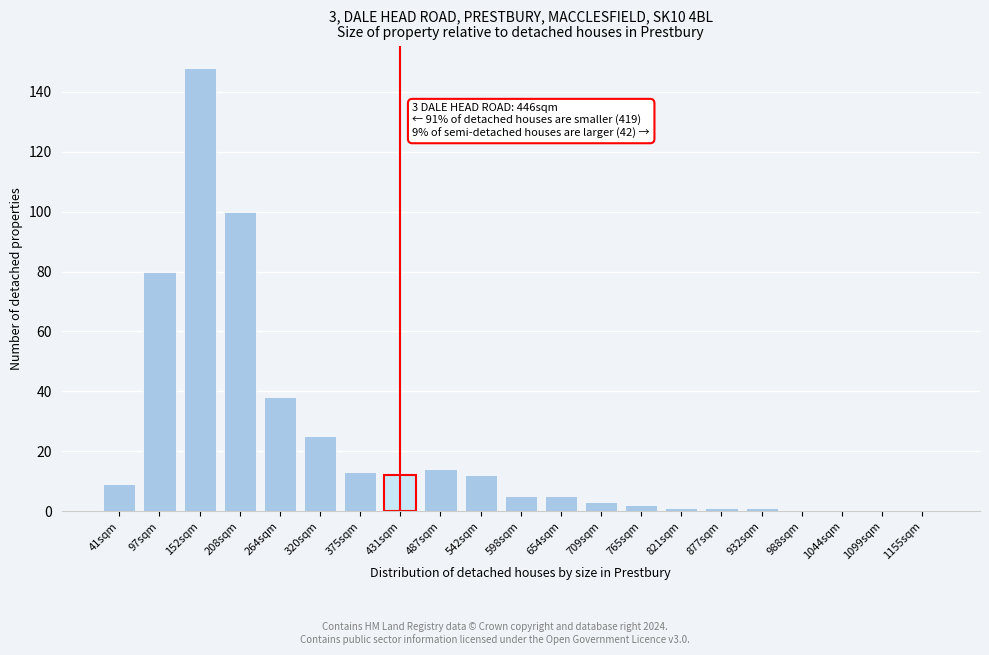

Reading left to right, extract all data points from this chart.

41sqm=9	97sqm=80	152sqm=148	208sqm=100	264sqm=38	320sqm=25	375sqm=13	431sqm=12	487sqm=14	542sqm=12	598sqm=5	654sqm=5	709sqm=3	765sqm=2	821sqm=1	877sqm=1	932sqm=1	988sqm=0	1044sqm=0	1099sqm=0	1155sqm=0